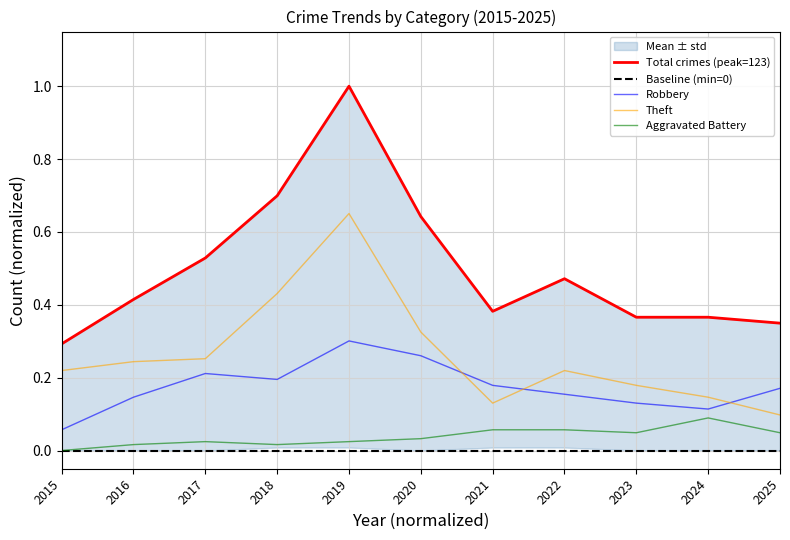

Is it true that Robbery equals 0.1 at 2016?

True